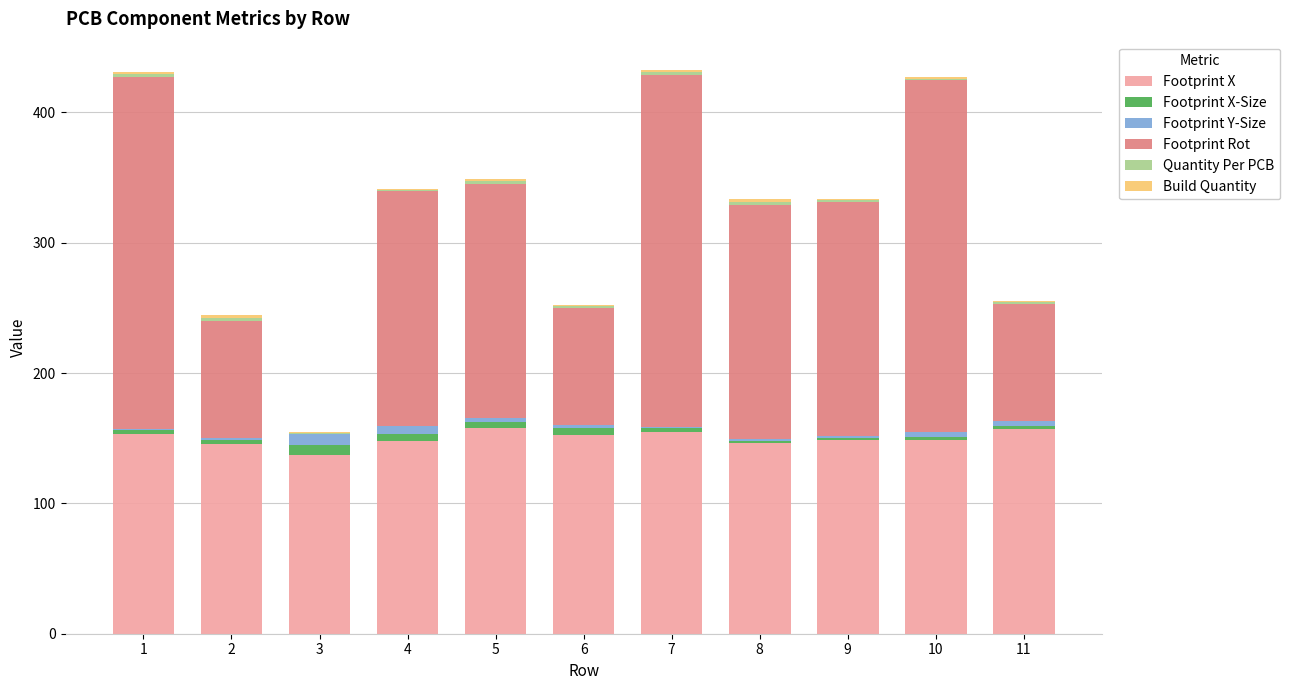

What is the maximum value for Footprint X?

158.0